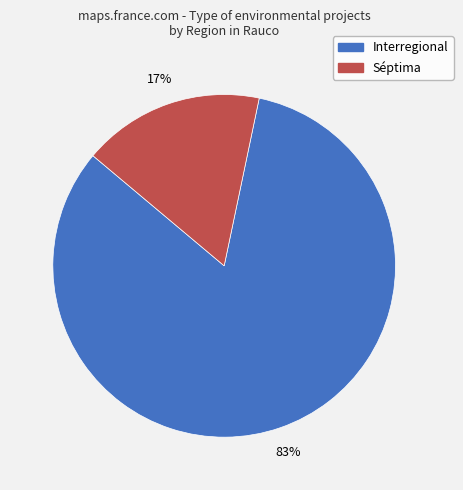

Combined, do Séptima and Interregional account for over 50%?

Yes